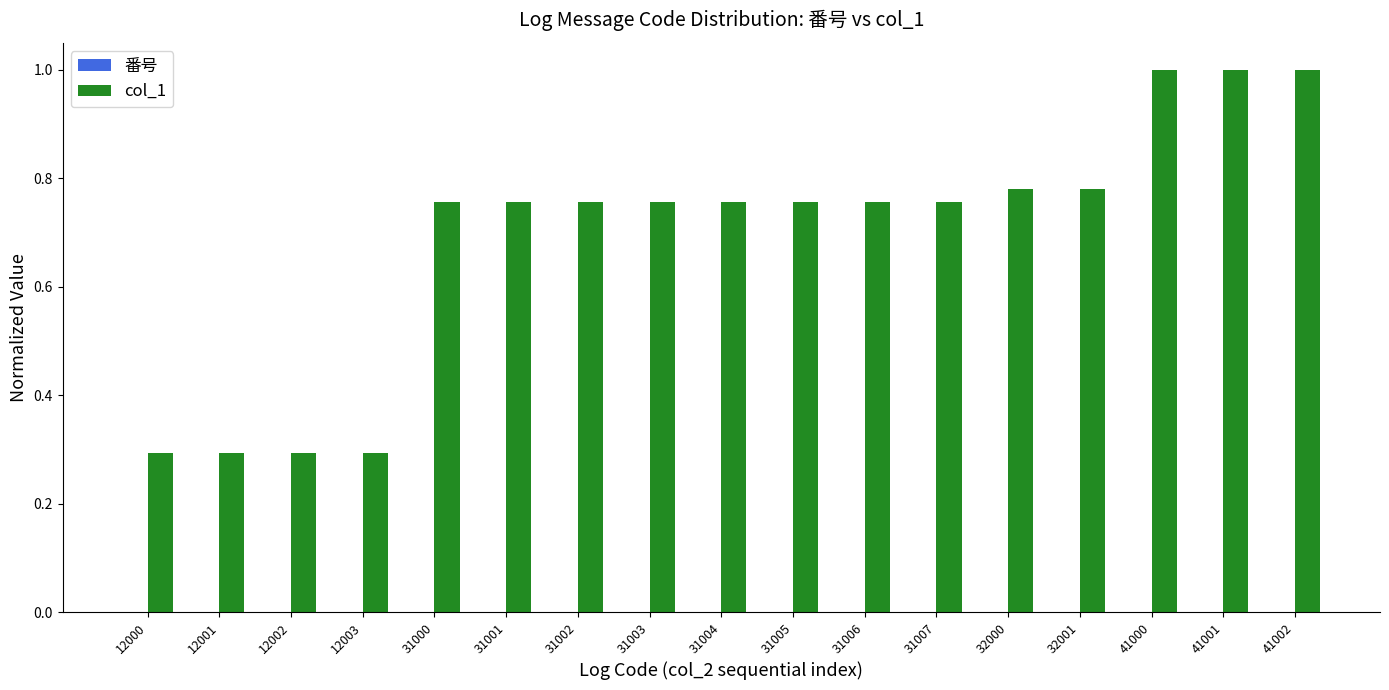

Are the bars horizontal?

No